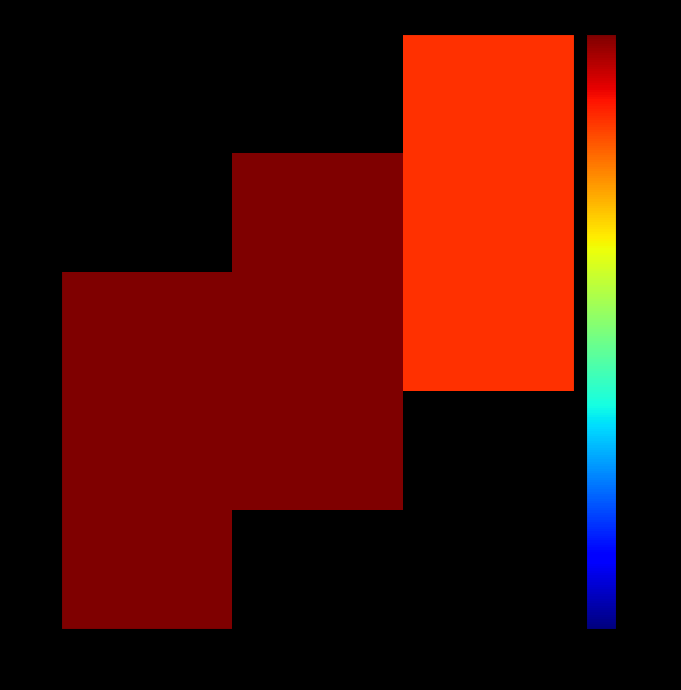

Reading left to right, list all the values displayed in this chart.

52: 52=2154.4	53=0.0	54=0.0
53: 52=2154.4	53=2154.4	54=0.0
54: 52=2154.4	53=2154.4	54=718.1
55: 52=0.0	53=2154.4	54=718.1
56: 52=0.0	53=0.0	54=718.1